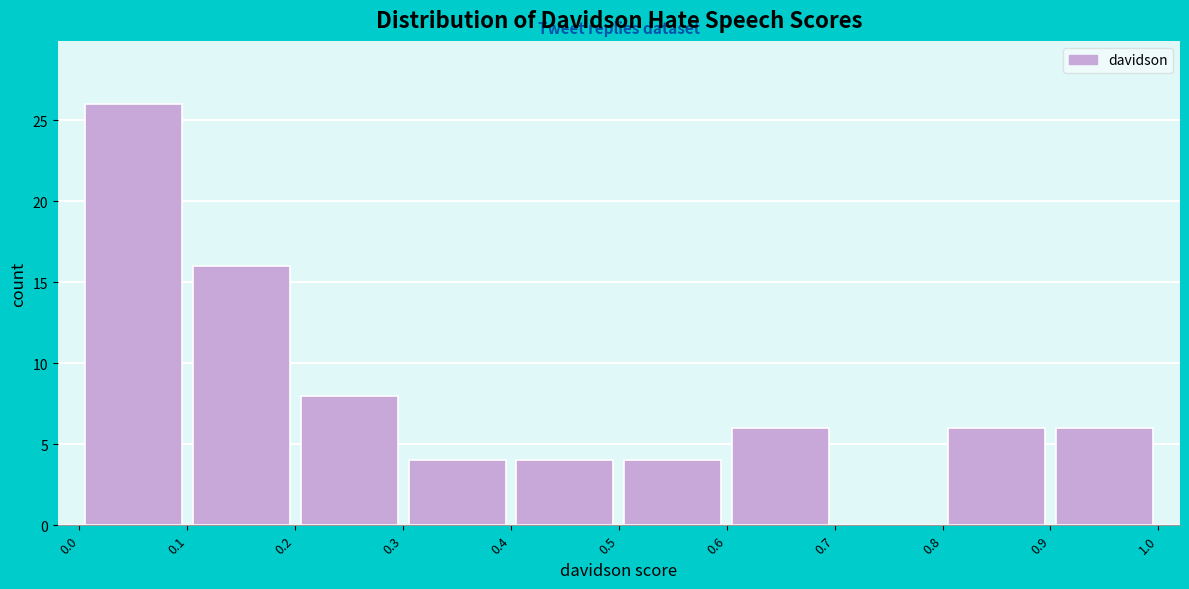

Reading left to right, list every bar in this chart as the range it spans on the x-axis followed by its height. The values are not printed on the chart, so give them approximately, as read against the axis.

0.0 to 0.1: 26
0.1 to 0.2: 16
0.2 to 0.3: 8
0.3 to 0.4: 4
0.4 to 0.5: 4
0.5 to 0.6: 4
0.6 to 0.7: 6
0.7 to 0.8: 0
0.8 to 0.9: 6
0.9 to 1.0: 6